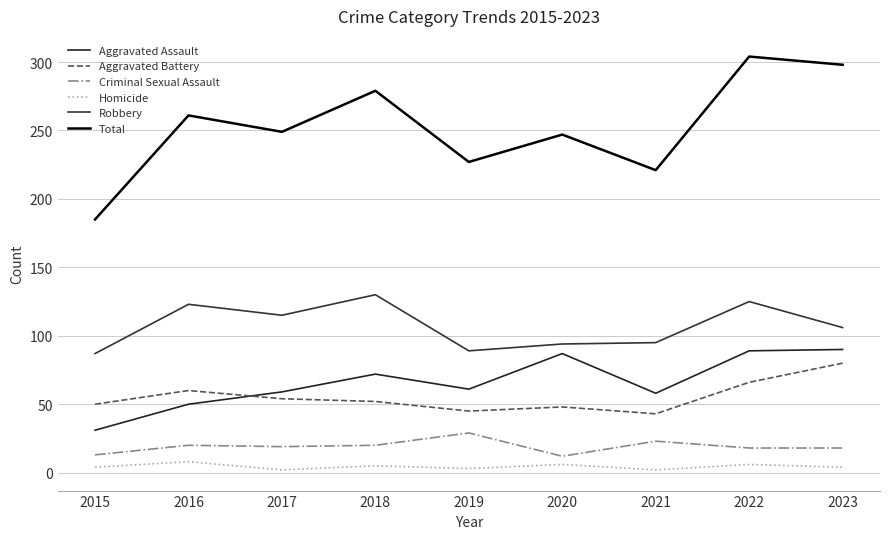

Is this an area chart (filled region under the line)?

No